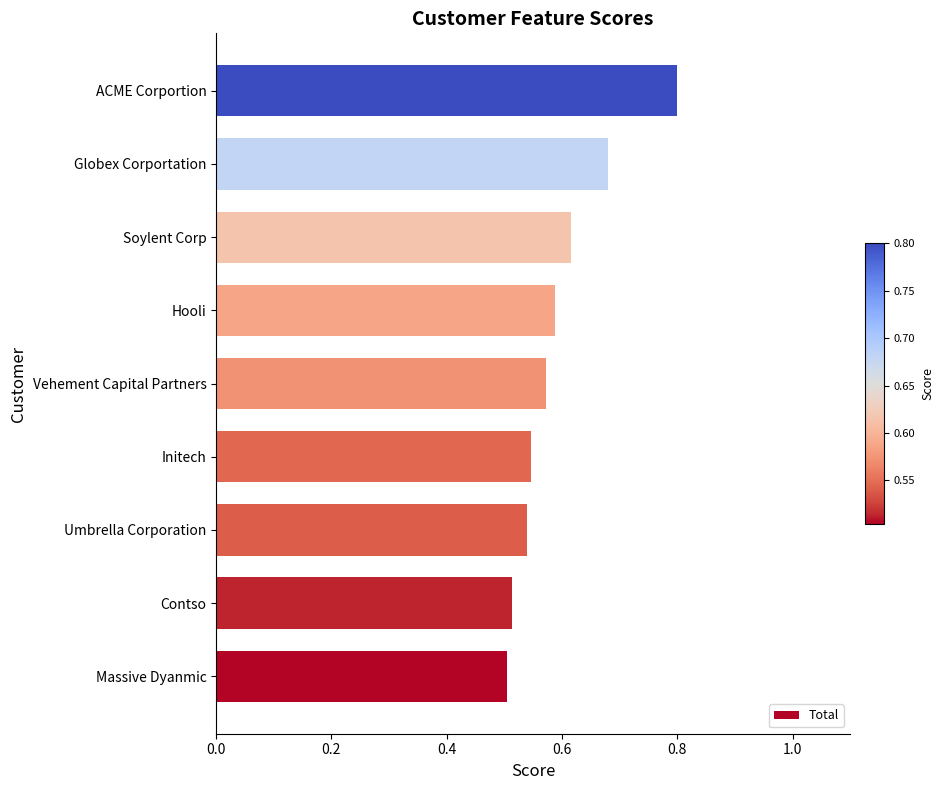

The value at Vehement Capital Partners is 0.3. True or false?

False